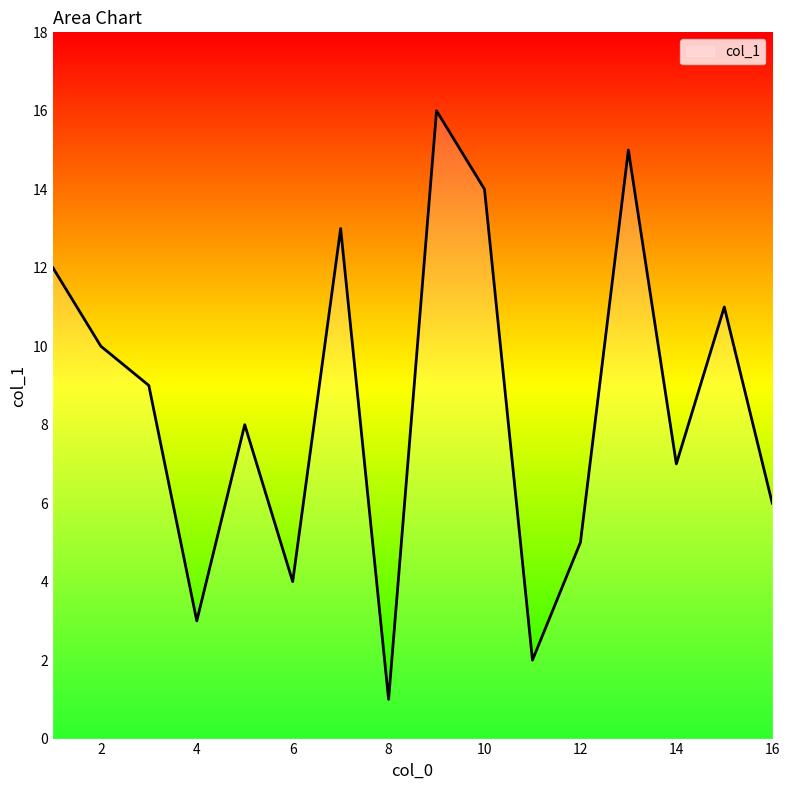

What is the greatest value displayed?

16